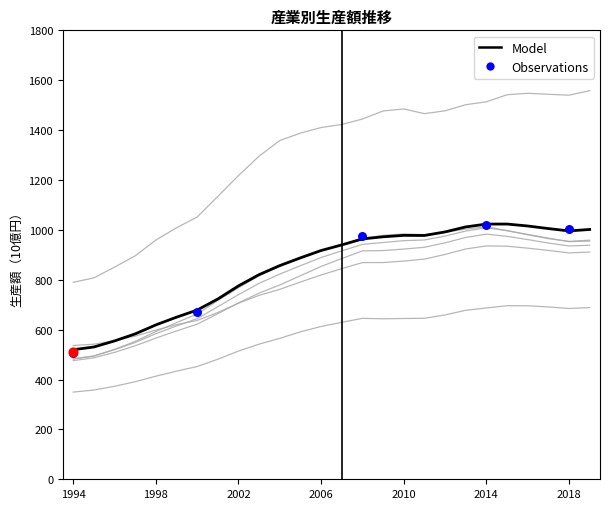

Which series has the largest total across all categories?

鉱業